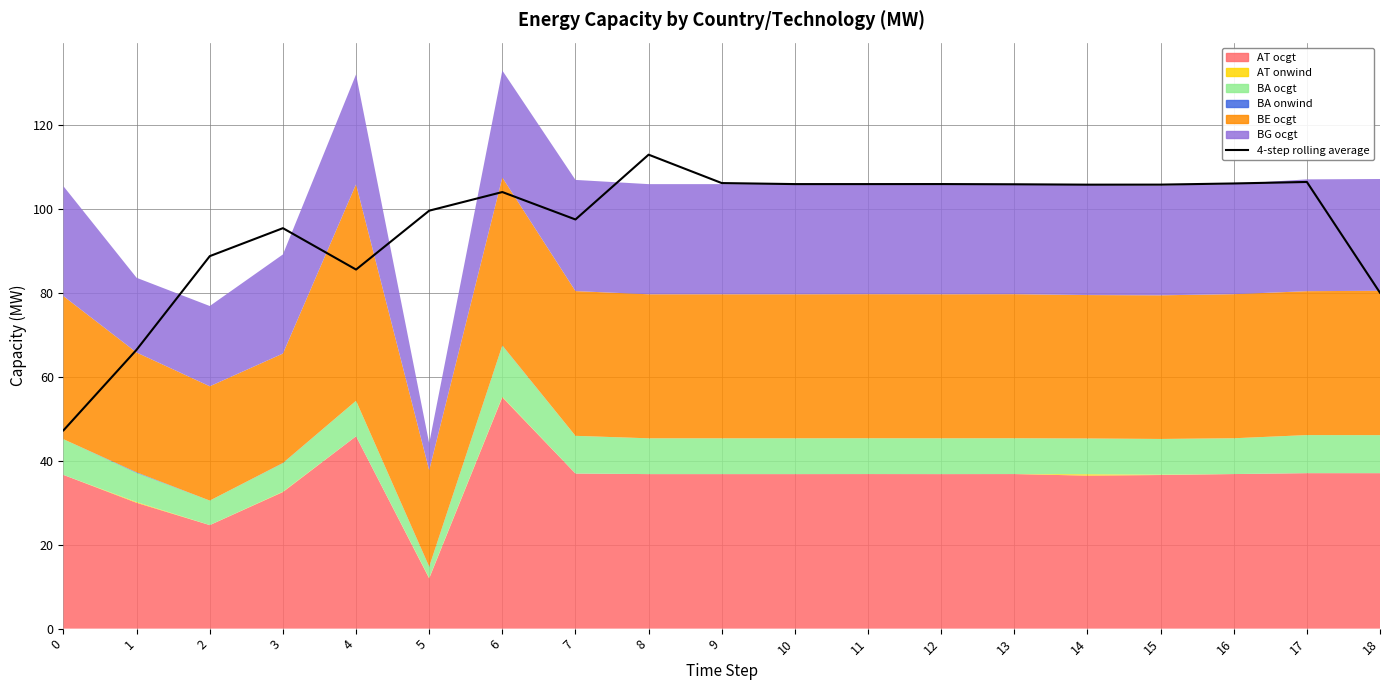

Reading left to right, list all the values displayed in this chart.

0=47.3	1=66.5	2=88.8	3=95.5	4=85.6	5=99.7	6=104.1	7=97.6	8=113.0	9=106.2	10=106.0	11=106.0	12=106.0	13=106.0	14=105.9	15=105.9	16=106.2	17=106.5	18=80.1